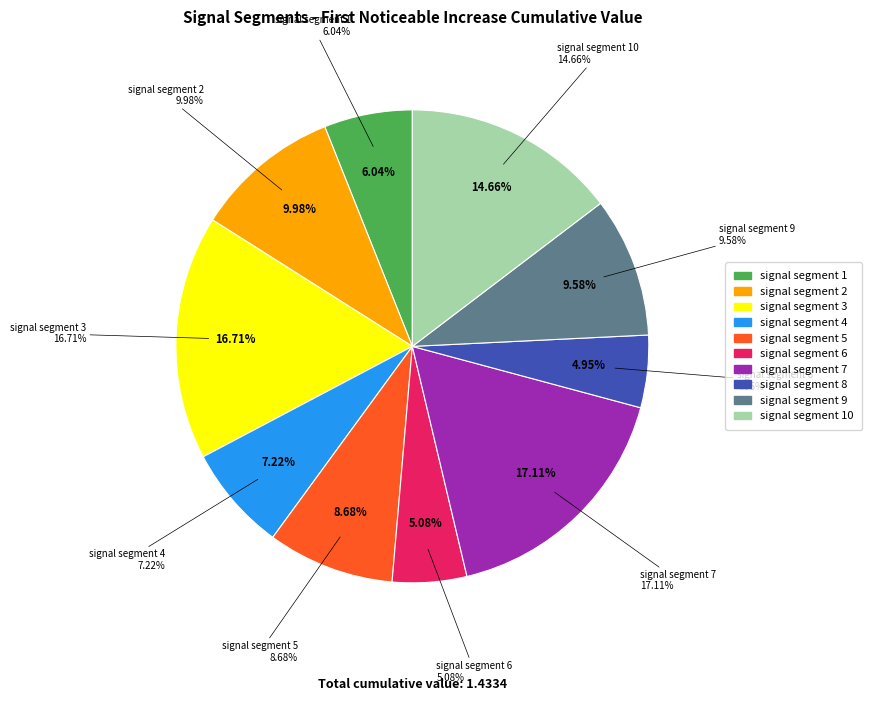

Does signal segment 2 represent more than half of the total?

No